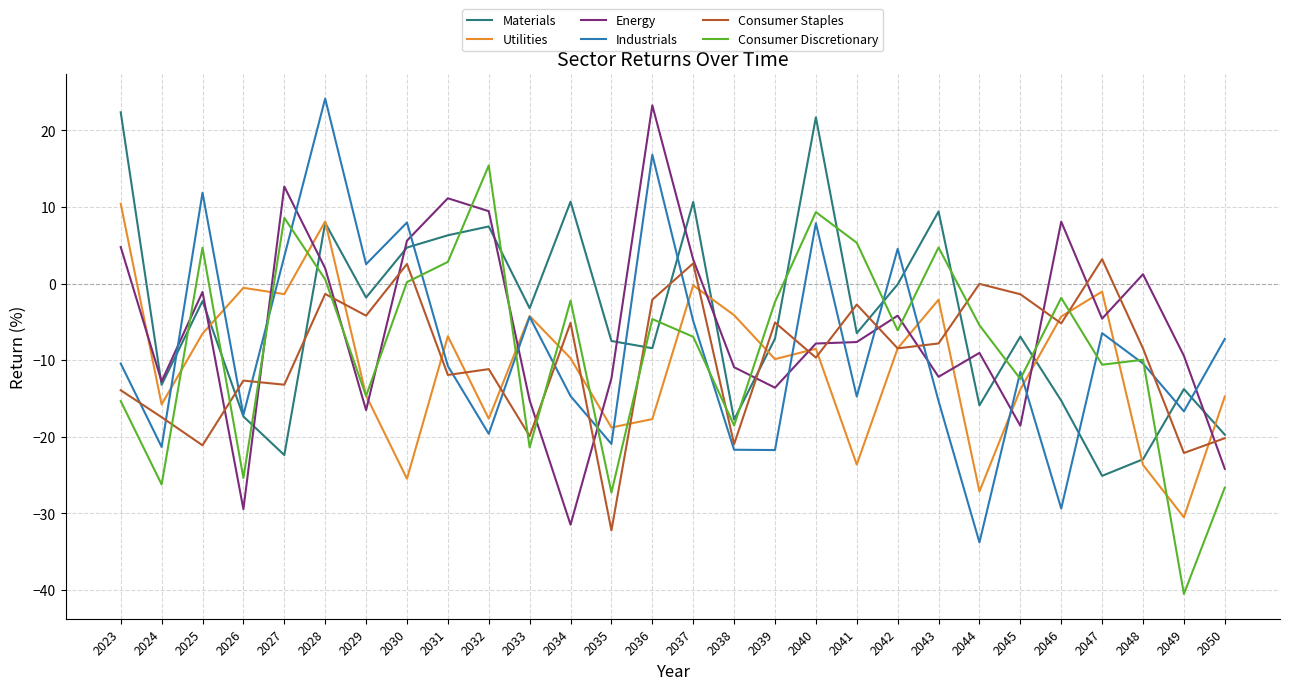

Rank the series at 2040 from highest to lowest value.

Materials, Consumer Discretionary, Industrials, Energy, Utilities, Consumer Staples